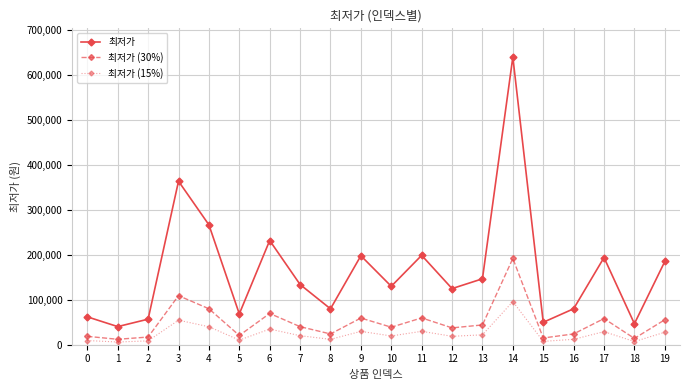

The 최저가 series shows 422040.8 at 4. True or false?

False